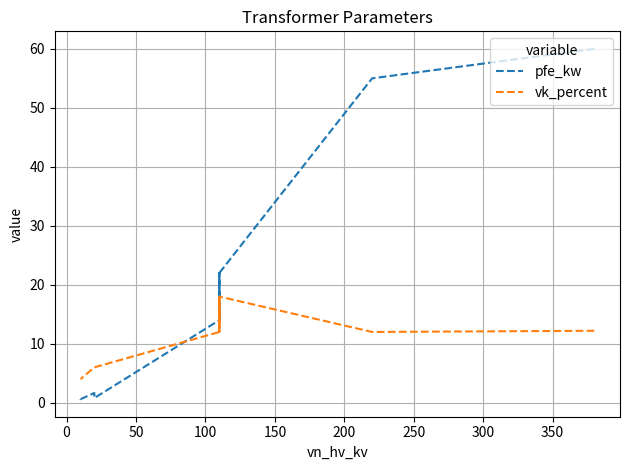

What is the minimum value for pfe_kw?

0.6